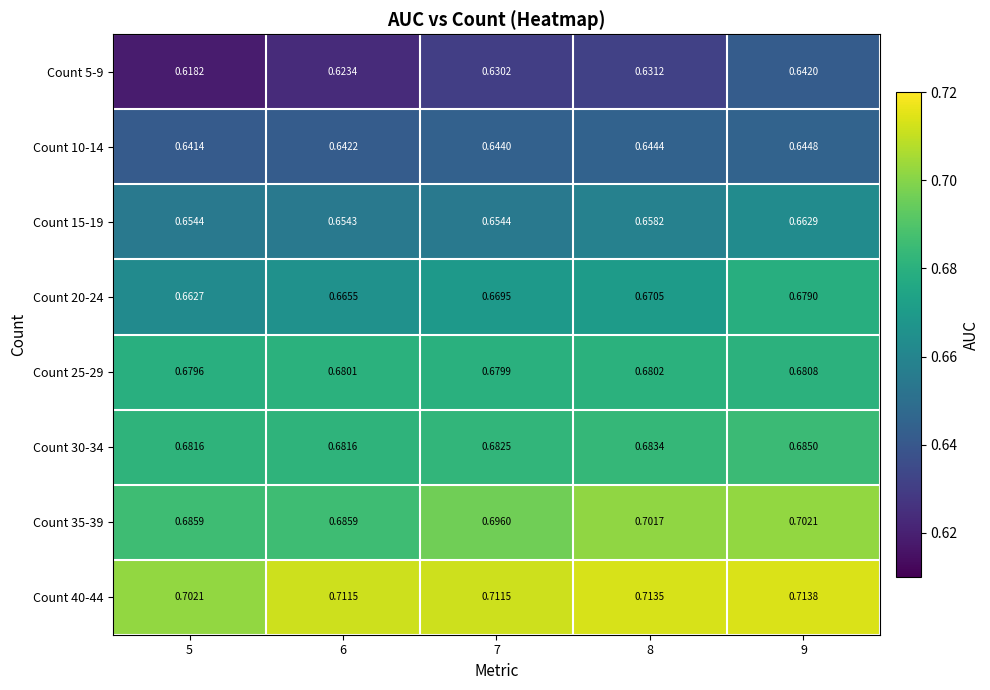

Which category has the highest value across all series?

9